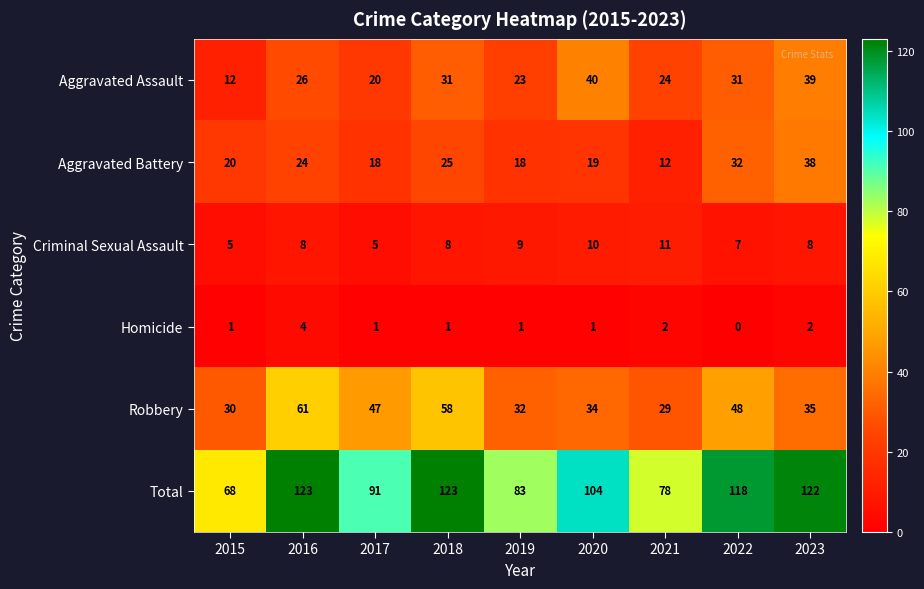

What is the difference between the second highest and minimum values in the Aggravated Battery series?

20